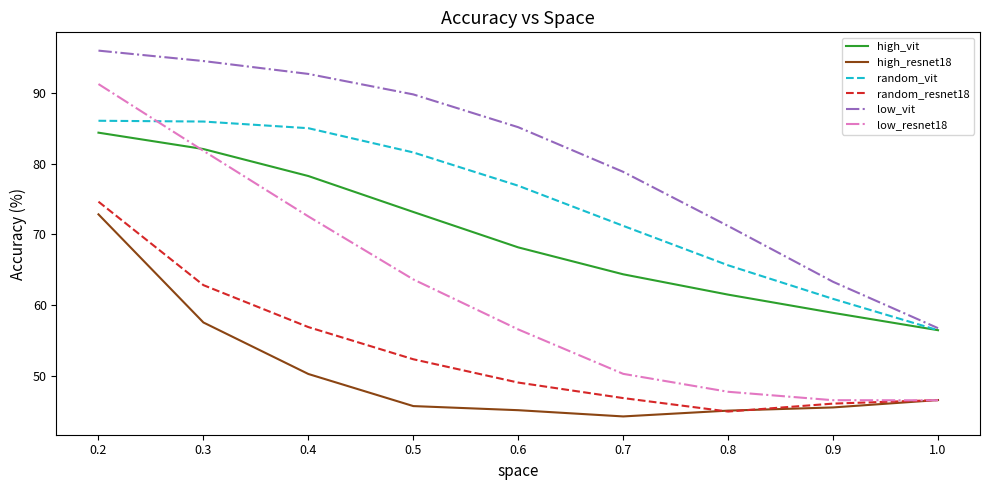

What is the difference between the random_resnet18 values at 0.5 and 0.9?

6.3